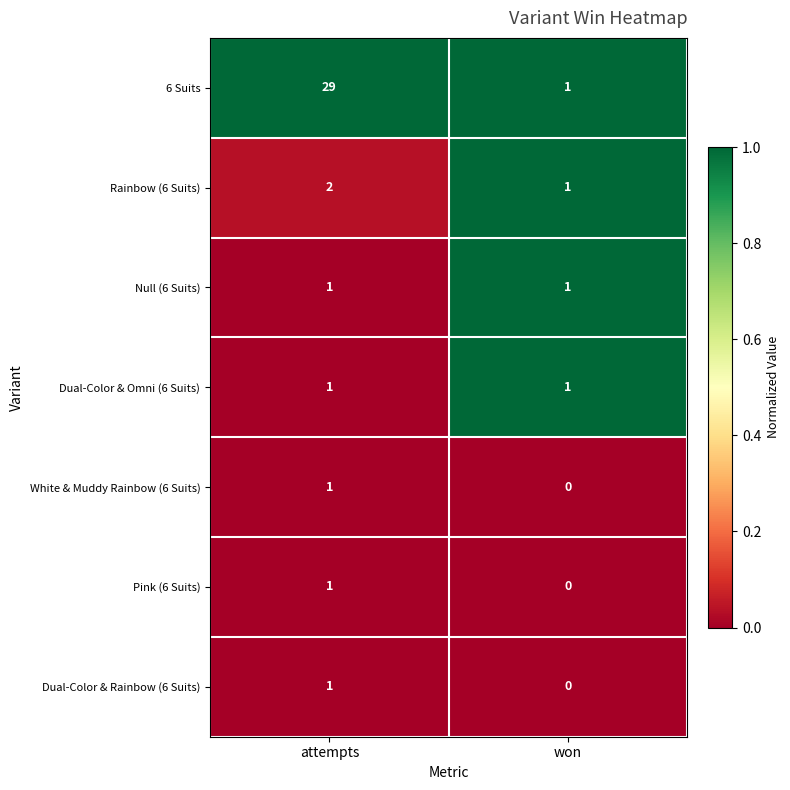

Reading left to right, what are all the values shown in this chart?

6 Suits: attempts=29	won=1
Rainbow (6 Suits): attempts=2	won=1
Null (6 Suits): attempts=1	won=1
Dual-Color & Omni (6 Suits): attempts=1	won=1
White & Muddy Rainbow (6 Suits): attempts=1	won=0
Pink (6 Suits): attempts=1	won=0
Dual-Color & Rainbow (6 Suits): attempts=1	won=0